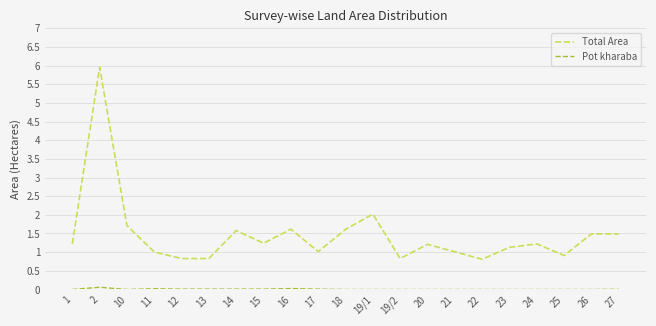

The Total Area series shows 1.7 at 10. True or false?

True